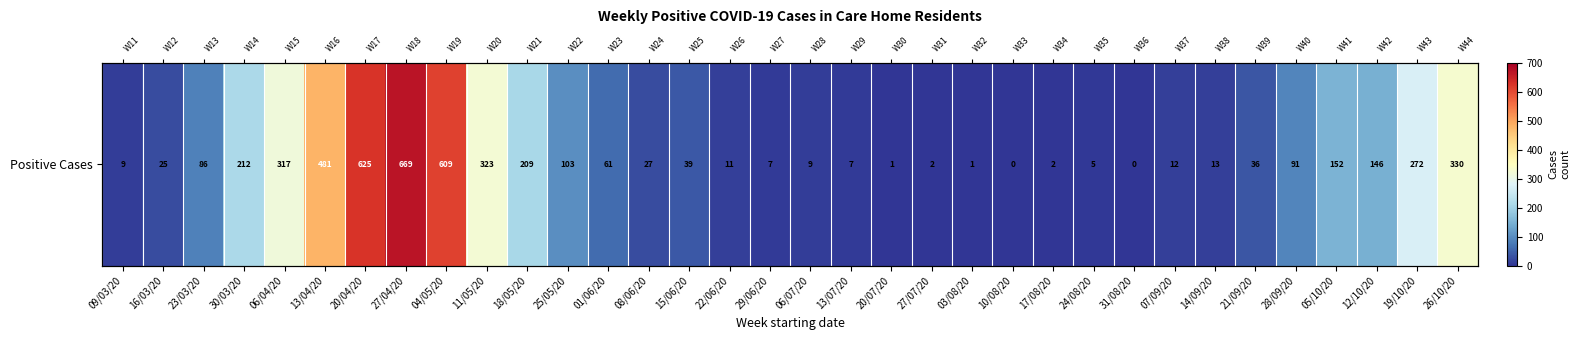

Count the number of data series in this chart.

1